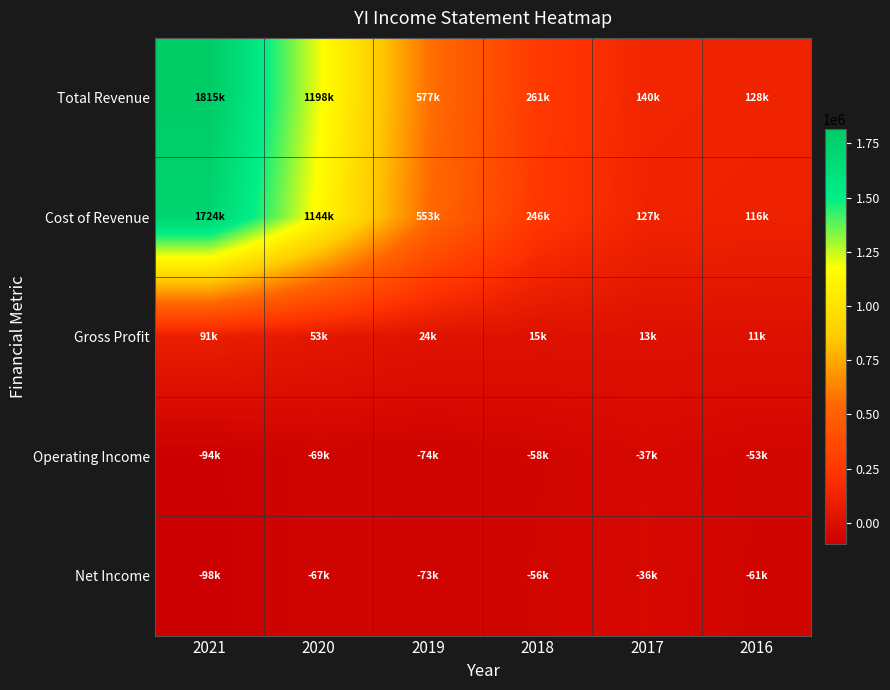

How many series are shown in this chart?

5